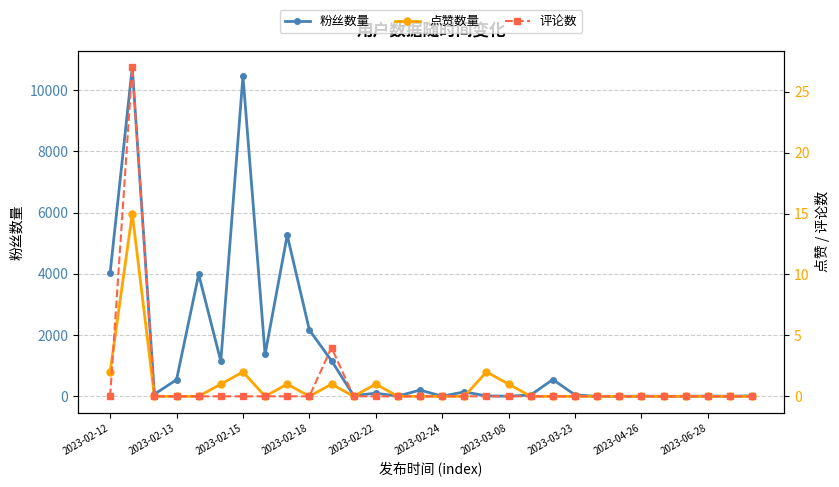

How many interior local valleys does the 粉丝数量 series have?

9